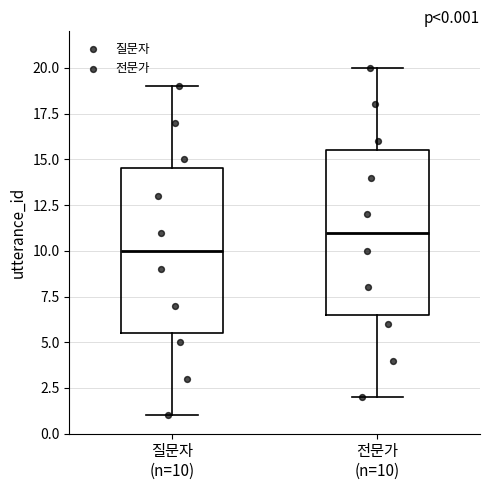

Which box's median line is the highest?

전문가 (n=10)